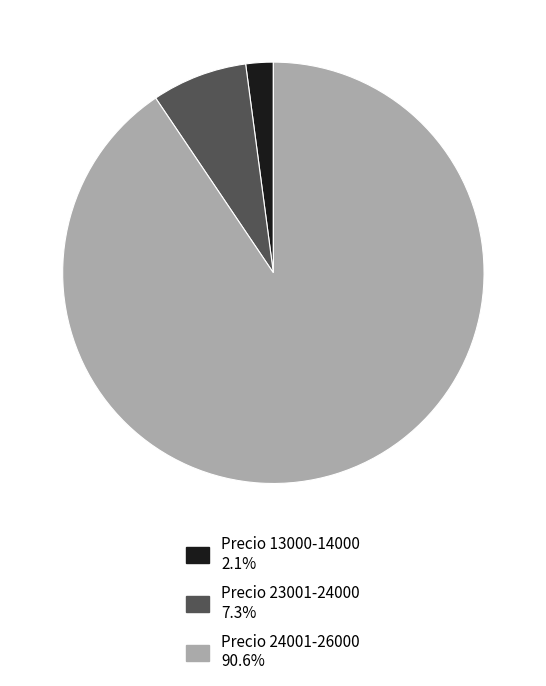

Is there a majority slice in this chart?

Yes